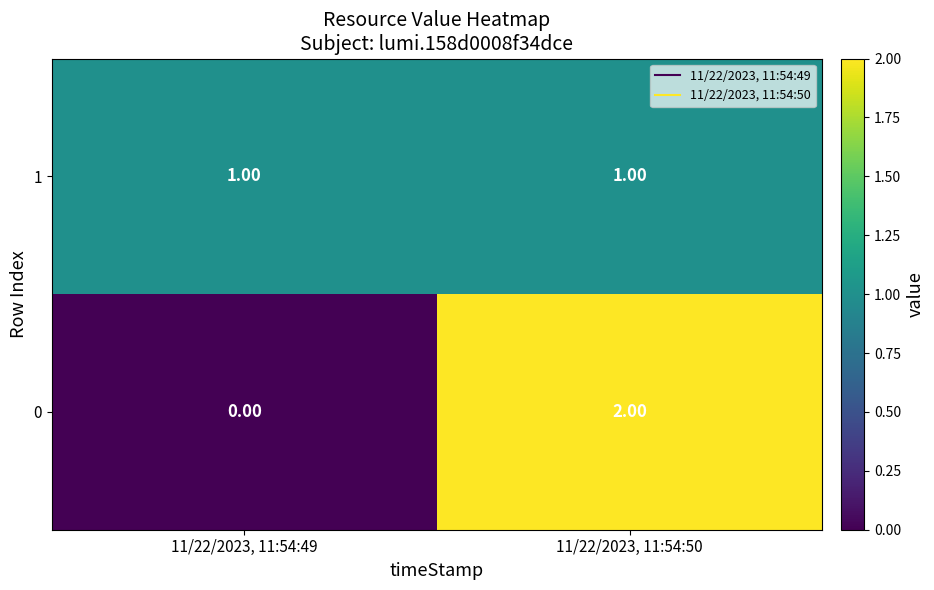

At 11/22/2023, 11:54:49, list the series in order from largest to smallest.

1, 0